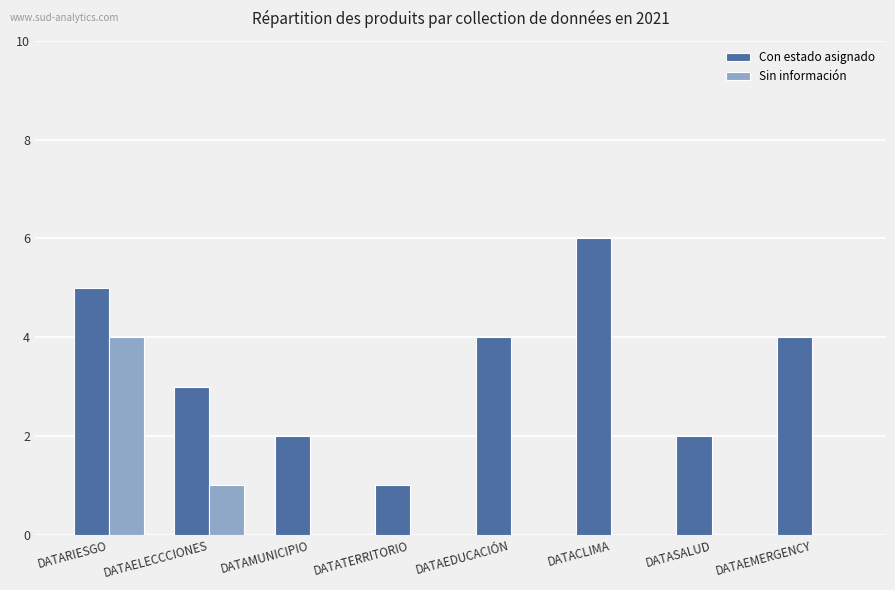

What is the sum of all Con estado asignado values?

27